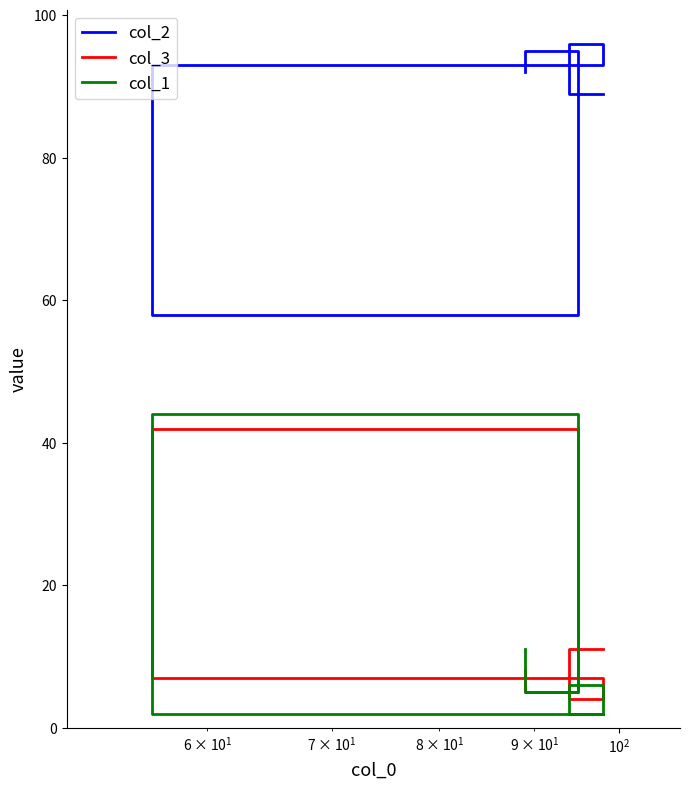

Is it true that col_3 equals 5 at 5?

False